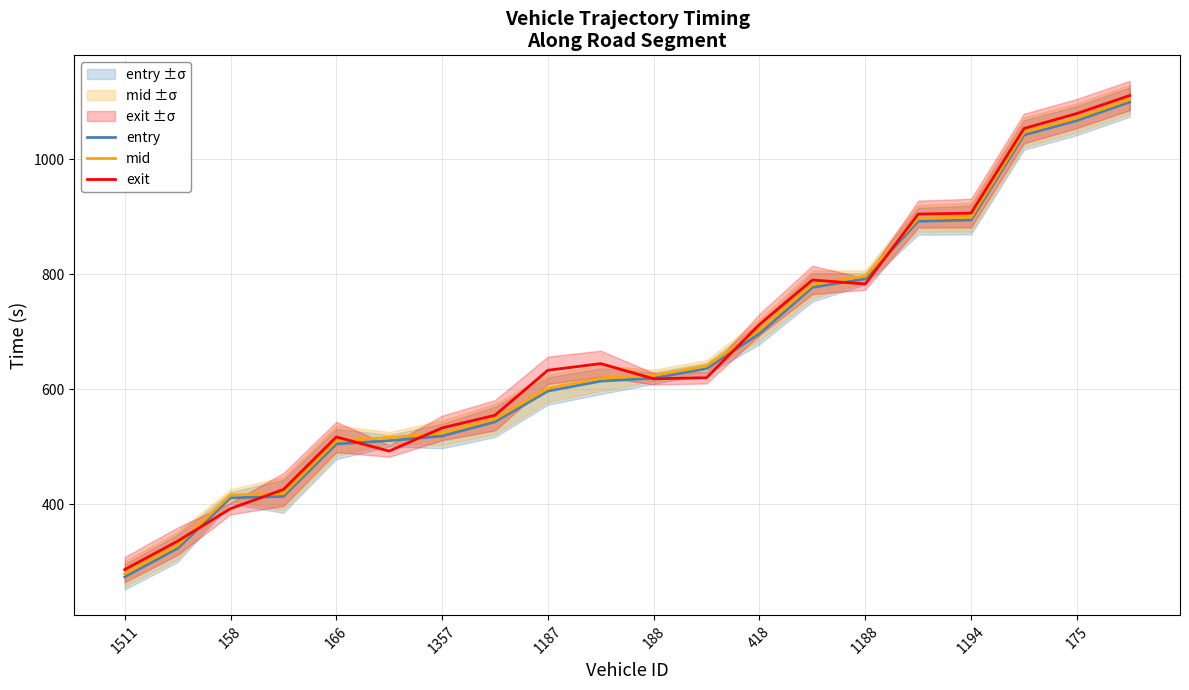

What is the average value of the exit series?

669.9